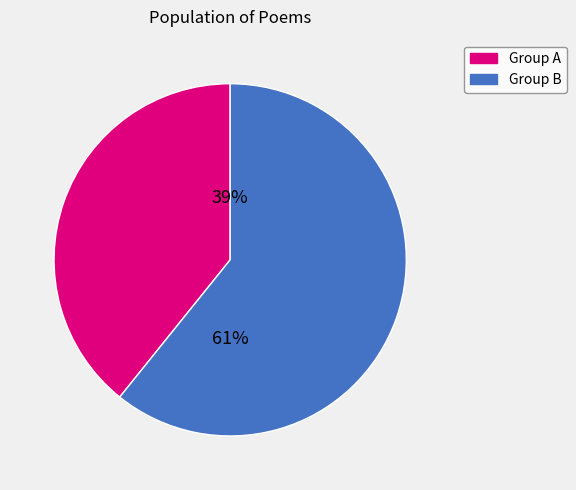

Does any single category account for the majority?

Yes